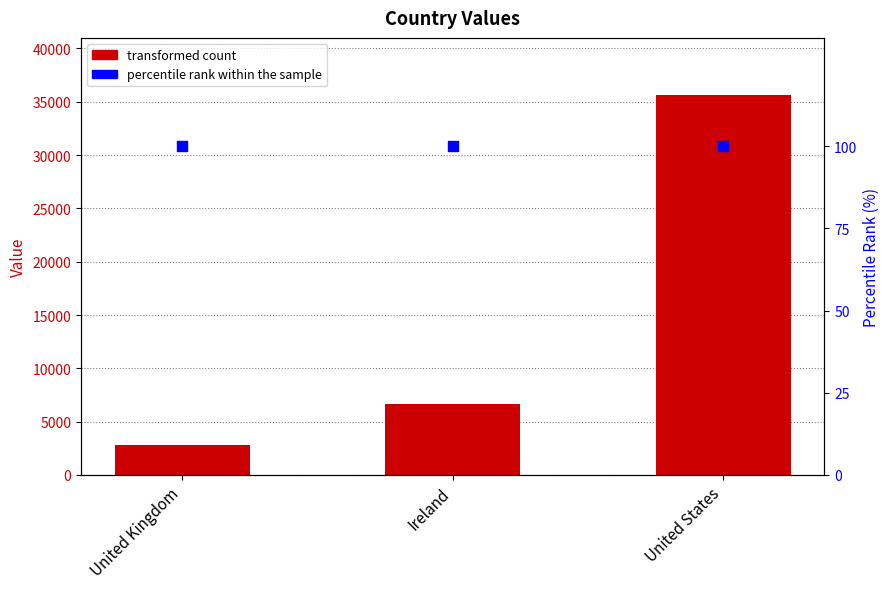

At which category is the sum across all series the highest?

United States